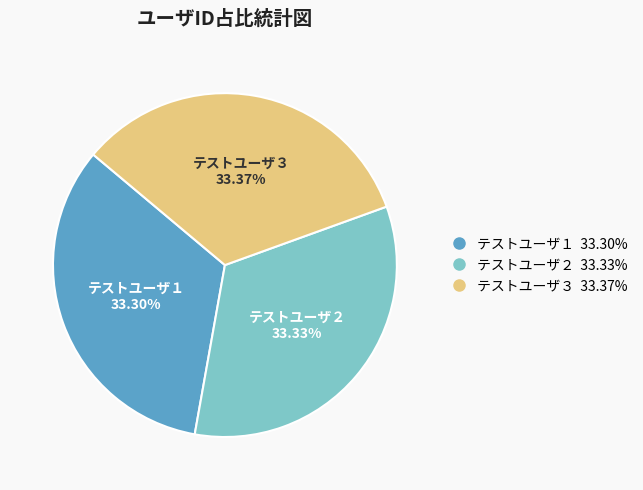

To the nearest percent, what portion does テストユーザ２ represent?

33%